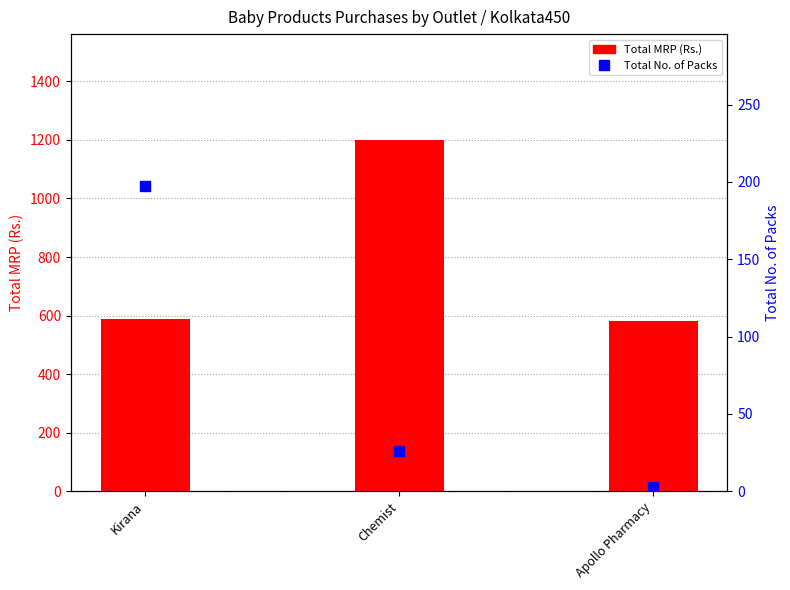

Which series has the widest spread of Y values?

Total MRP (Rs.)